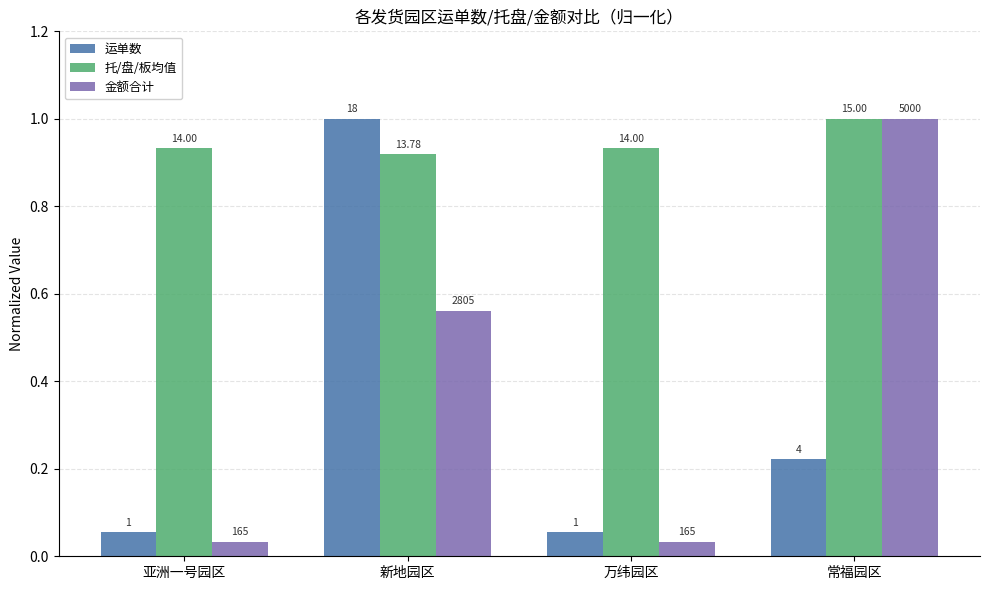

True or false: 金额合计 has a value of 0.0 at 万纬园区.

False